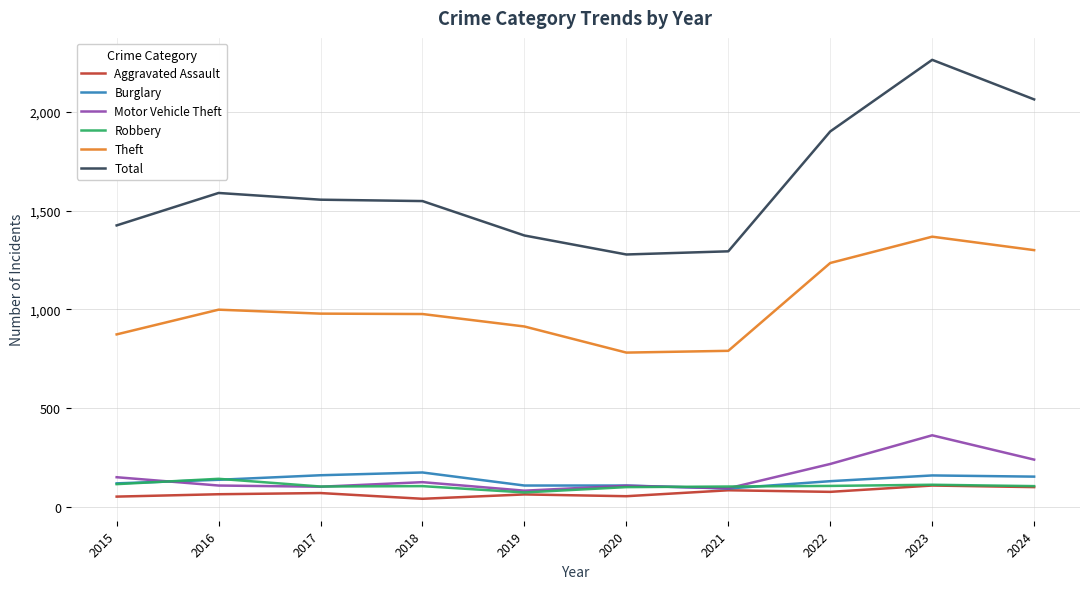

Which series has the widest spread of values?

Total